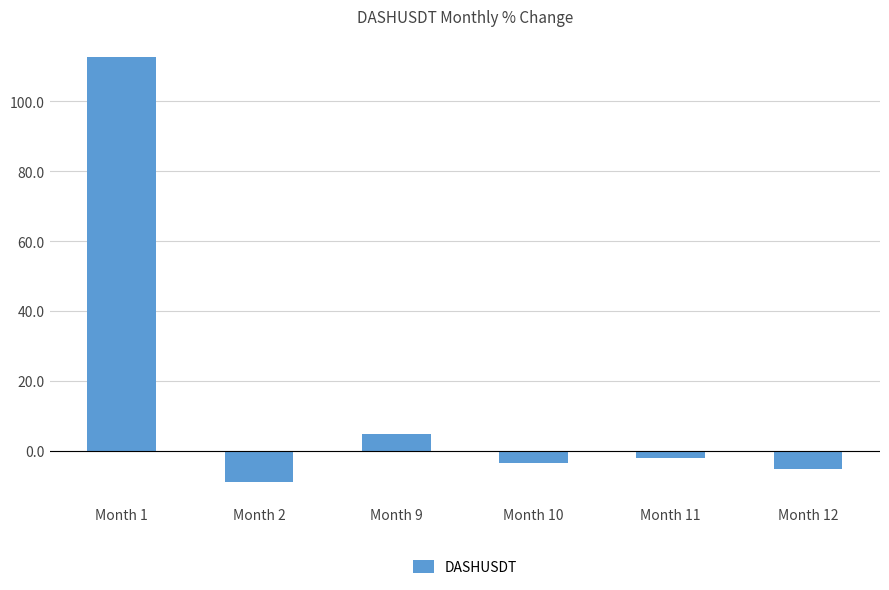

What is the value of the 1st bar from the left?

112.7